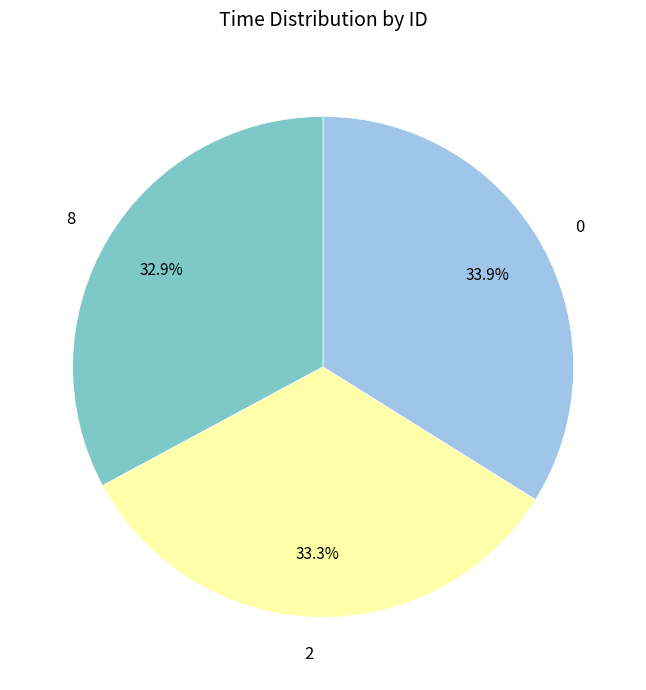

Combined, what portion of the pie is 8 and 2?

66.1%